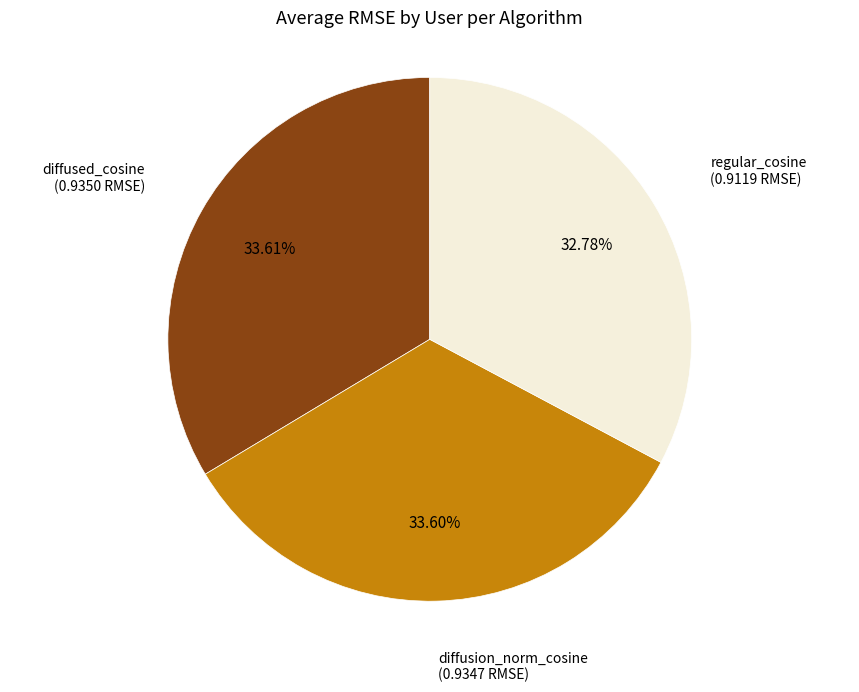

What is the smallest slice in the pie chart?

regular_cosine